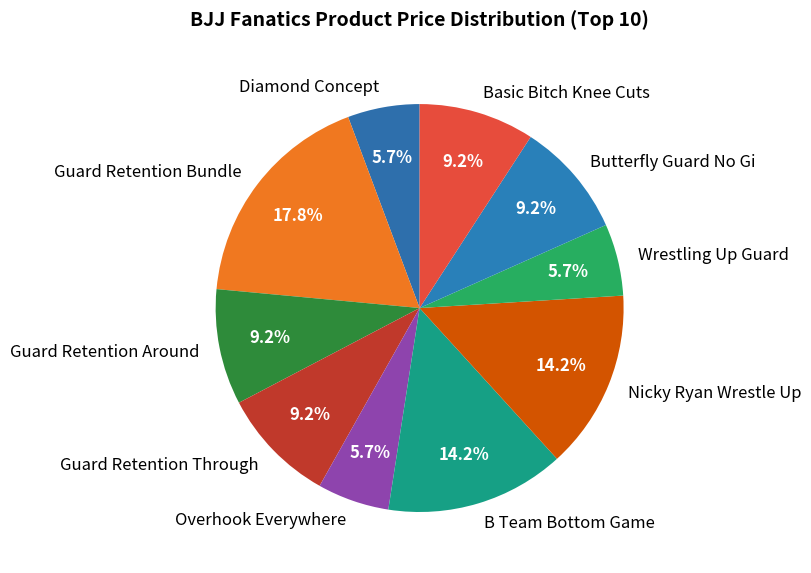

Is the sum of Nicky Ryan Wrestle Up and Diamond Concept greater than half?

No